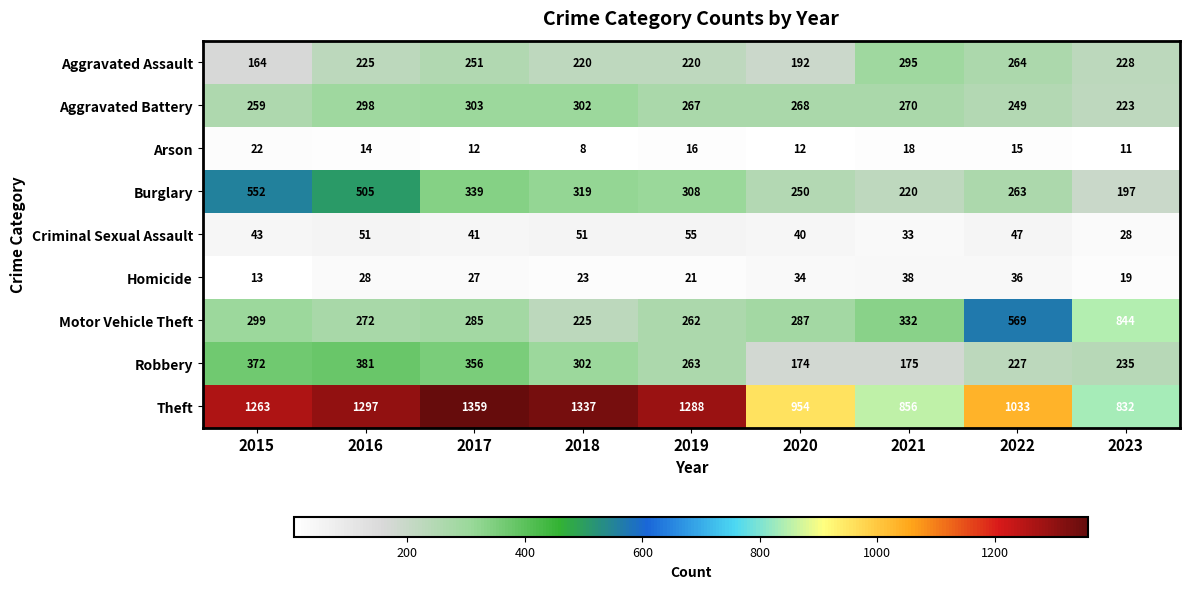

Rank the series by their maximum value, from highest to lowest.

Theft, Motor Vehicle Theft, Burglary, Robbery, Aggravated Battery, Aggravated Assault, Criminal Sexual Assault, Homicide, Arson